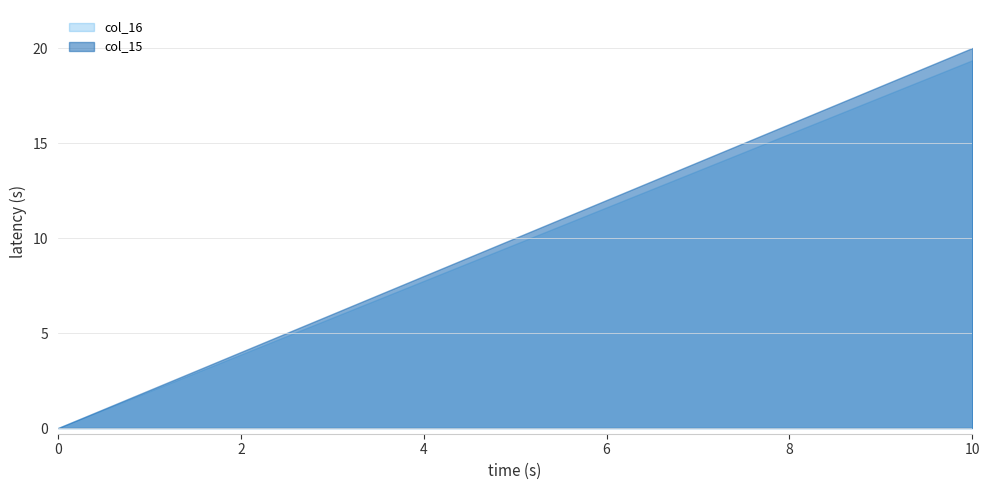

True or false: col_16 and col_15 intersect in this chart.

False